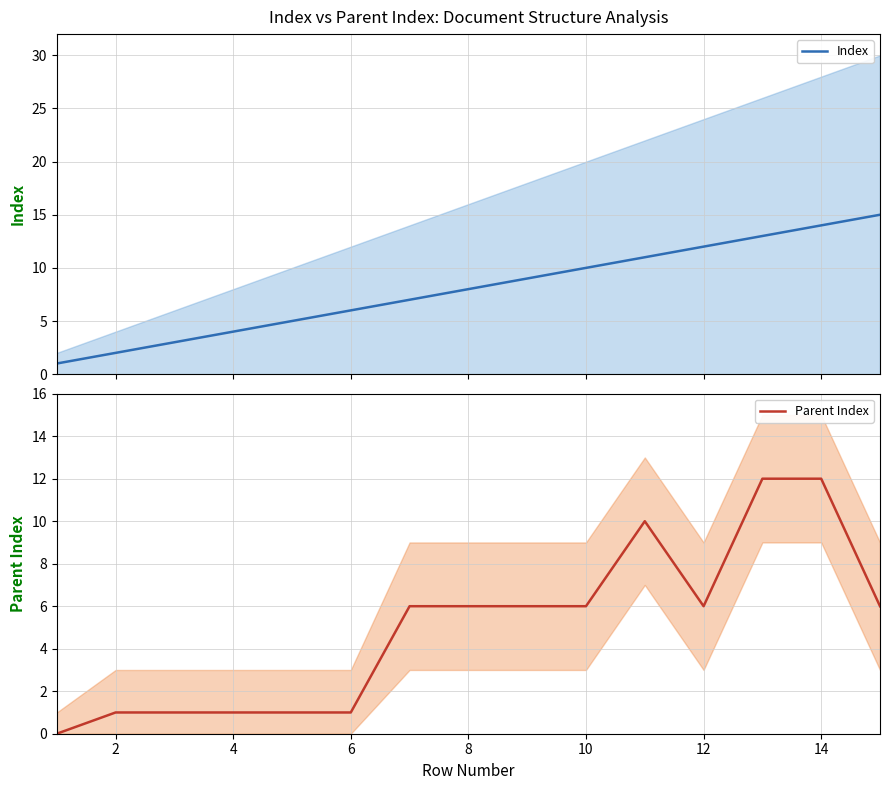

Which series has the largest total across all categories?

Index